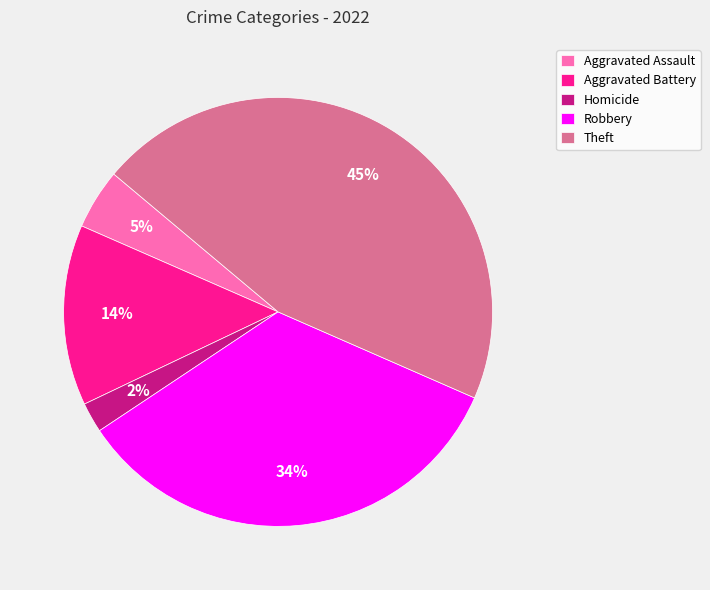

Between Homicide and Robbery, which is larger?

Robbery